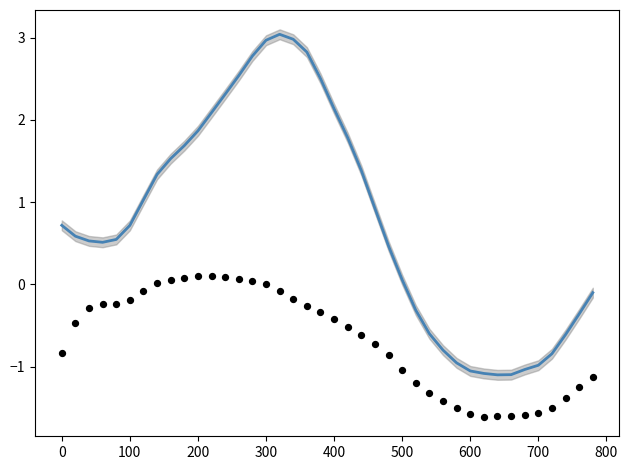

Which series reaches the maximum Y coordinate?

col_1